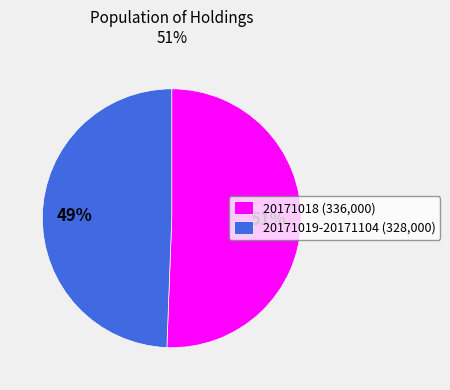

Is the sum of 20171019-20171104 and 20171018 greater than half?

Yes